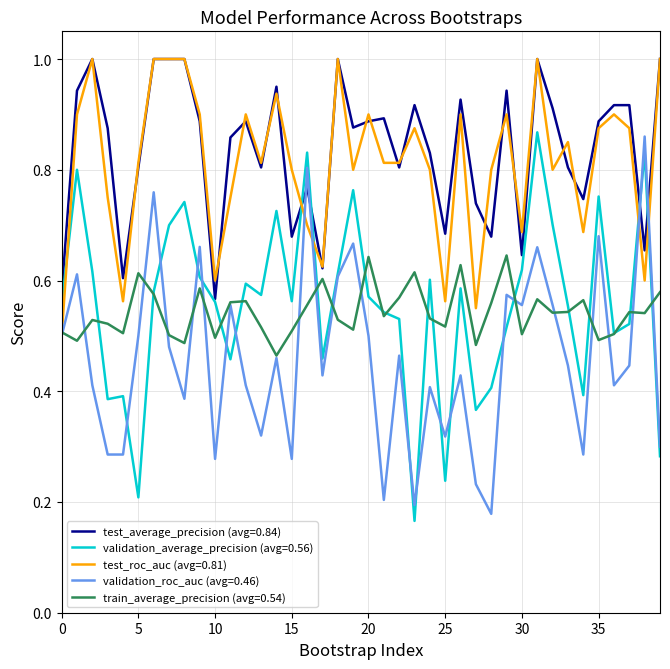

Count the number of data series in this chart.

5